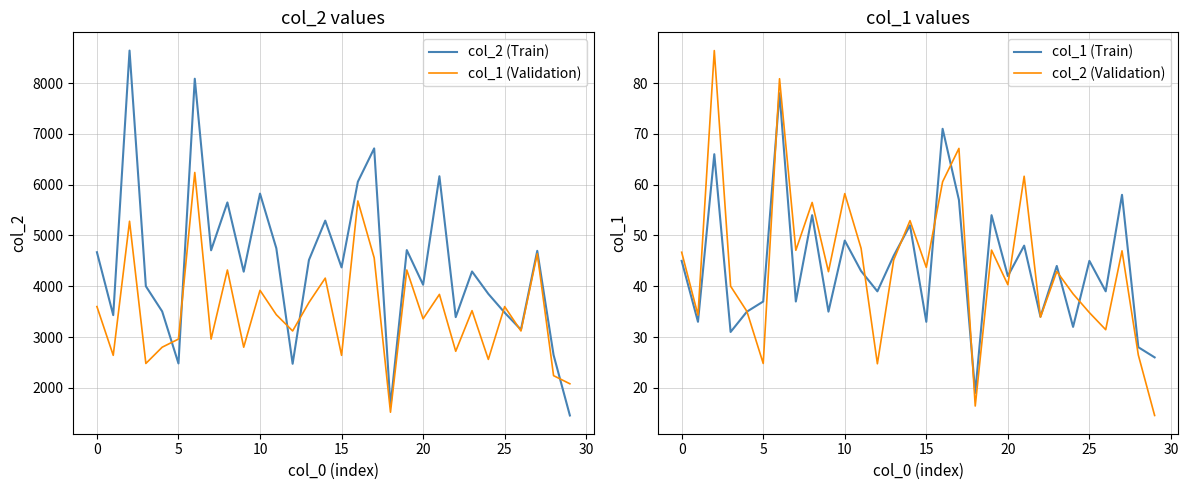

At which label does col_1 (Train) reach its minimum?

18